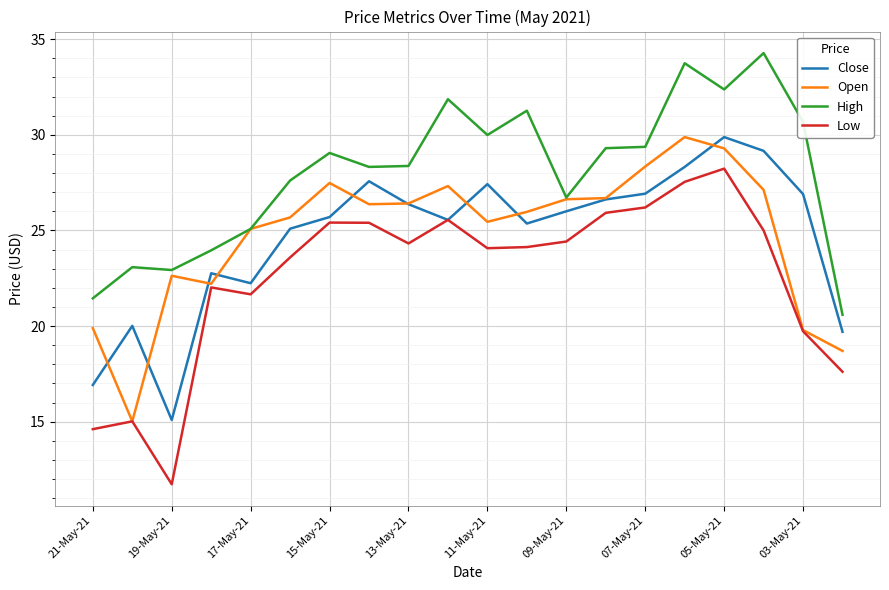

What is the minimum value for High?

20.6